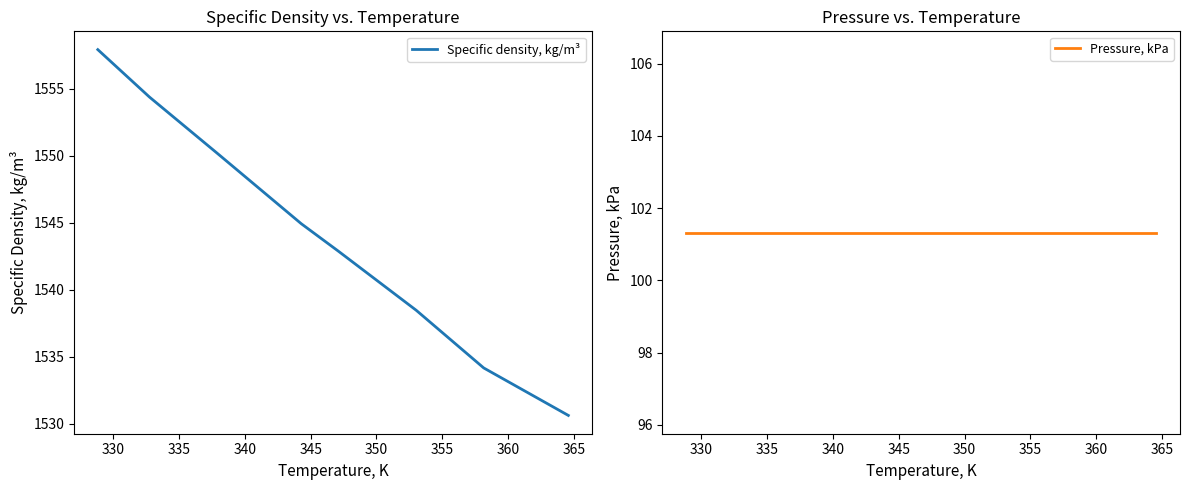

True or false: Specific density, kg/m³ and Pressure, kPa cross at least once.

False